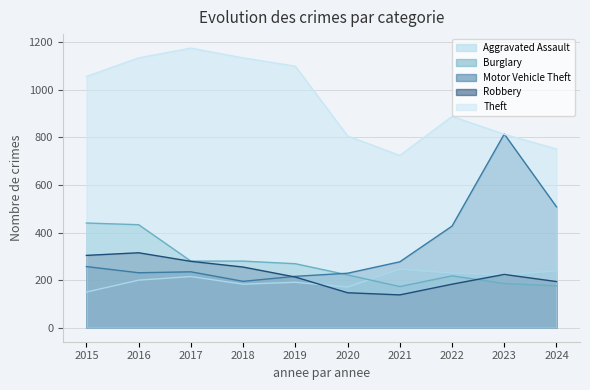

What is the maximum value for Motor Vehicle Theft?

814